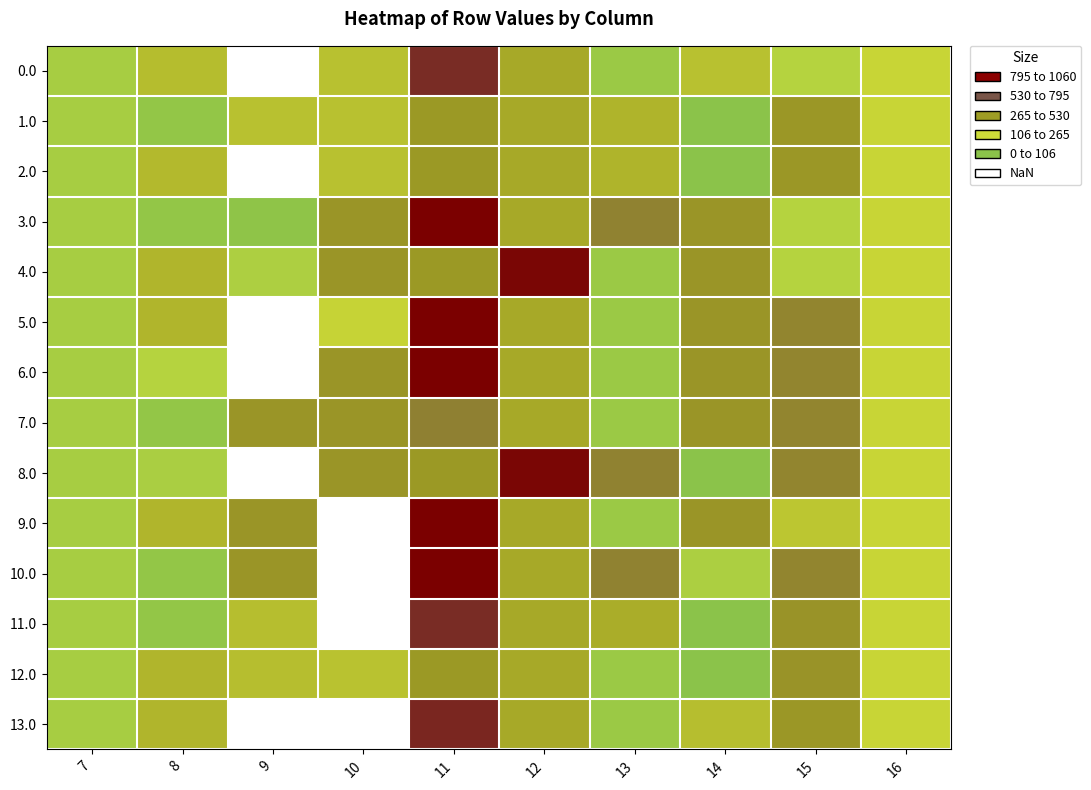

What is the difference between the 4.0 values at 16 and 11?

249.7